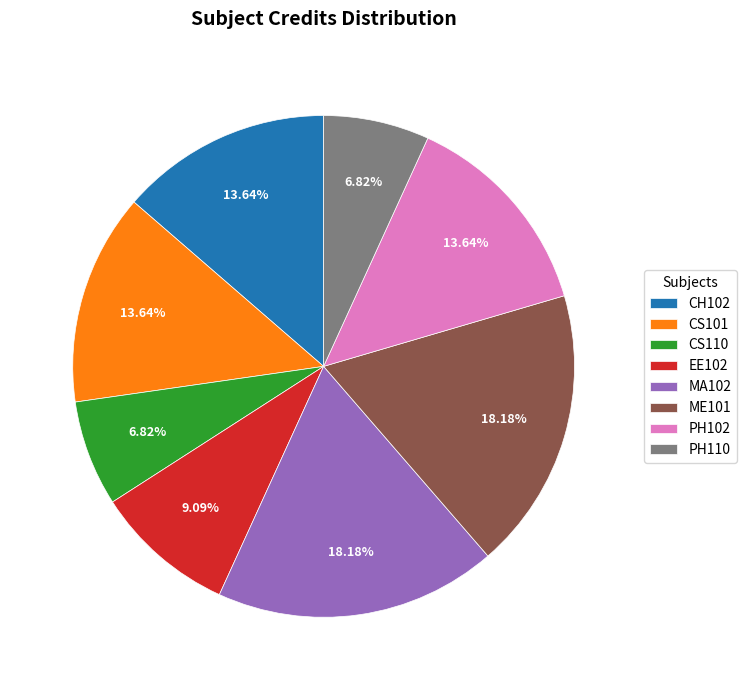

How many segments does this pie chart have?

8